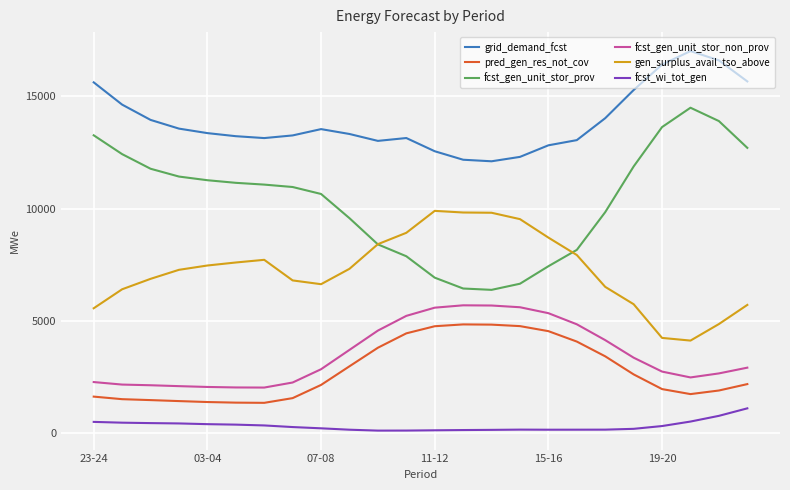

What is the sum of all fcst_gen_unit_stor_non_prov values?

84695